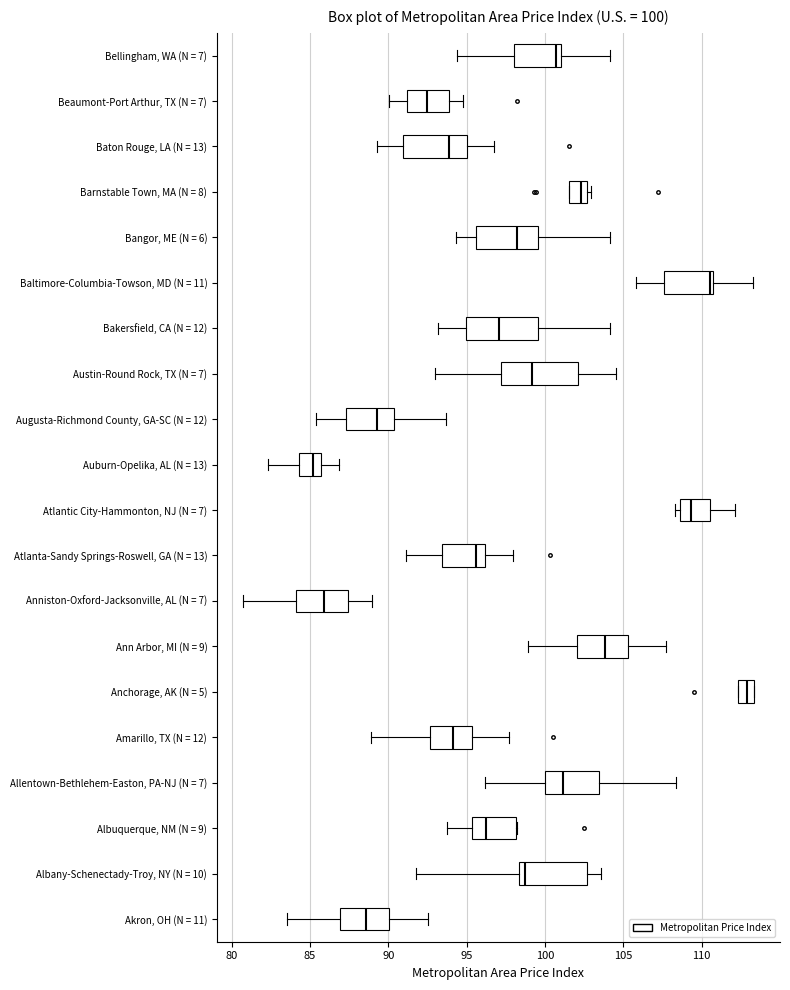

Which box's median line is the furthest to the right?

Anchorage, AK (N = 5)